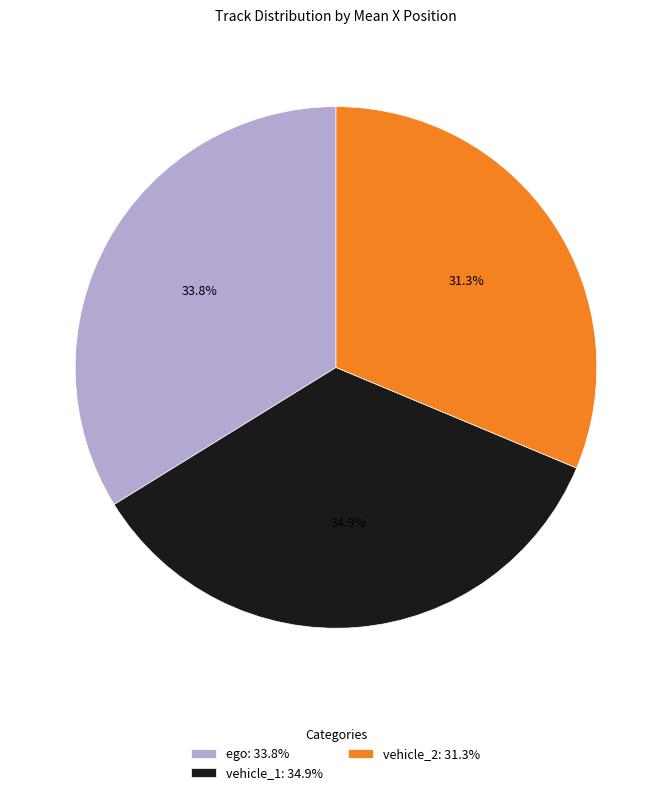

Which slice is the smallest?

vehicle_2